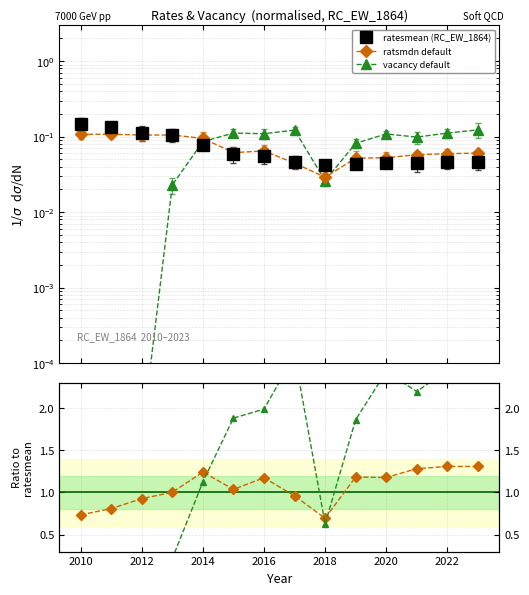

What is the value of the vacancy default point at the 8th from the left?

0.1